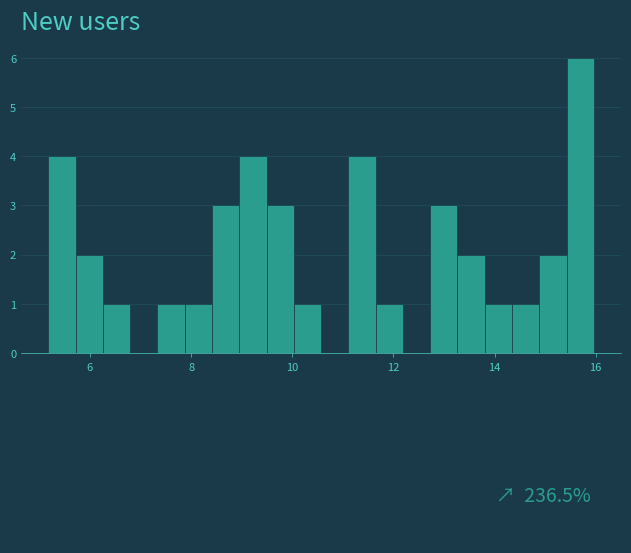

Around what value on the x-axis is the tallest bar? Give the approximate position of its centre, as read against the axis.

15.6